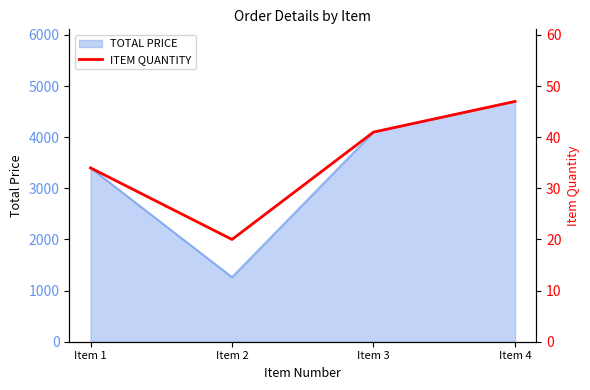

Reading left to right, extract all data points from this chart.

Item 1=34	Item 2=20	Item 3=41	Item 4=47